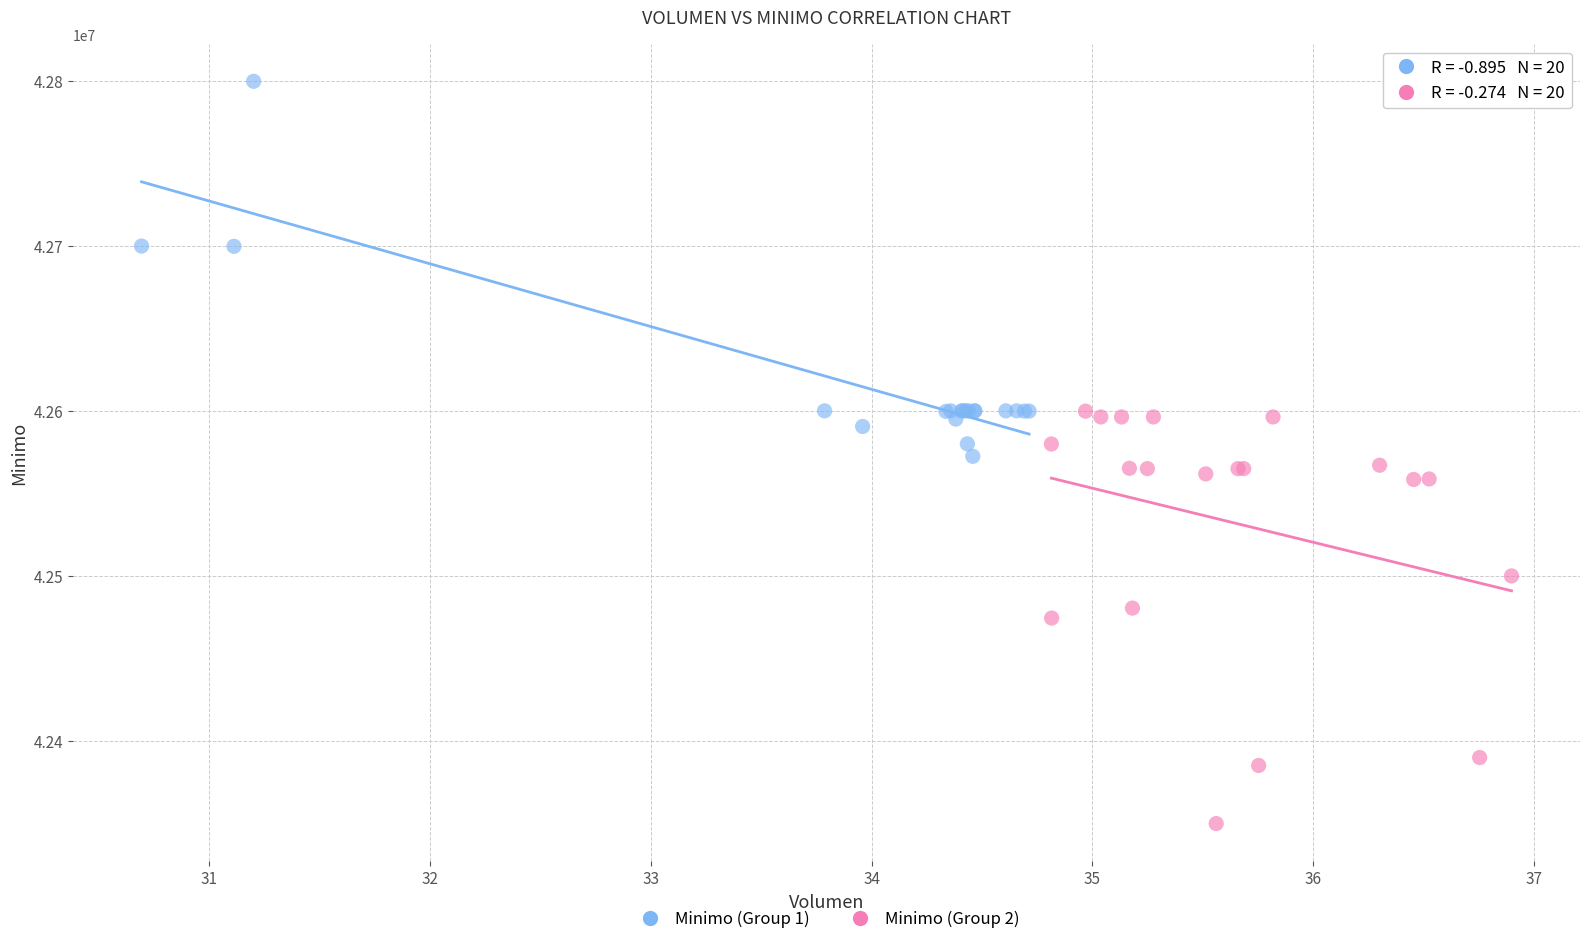

Which series contains the lowest Y value?

Minimo (Group 2)